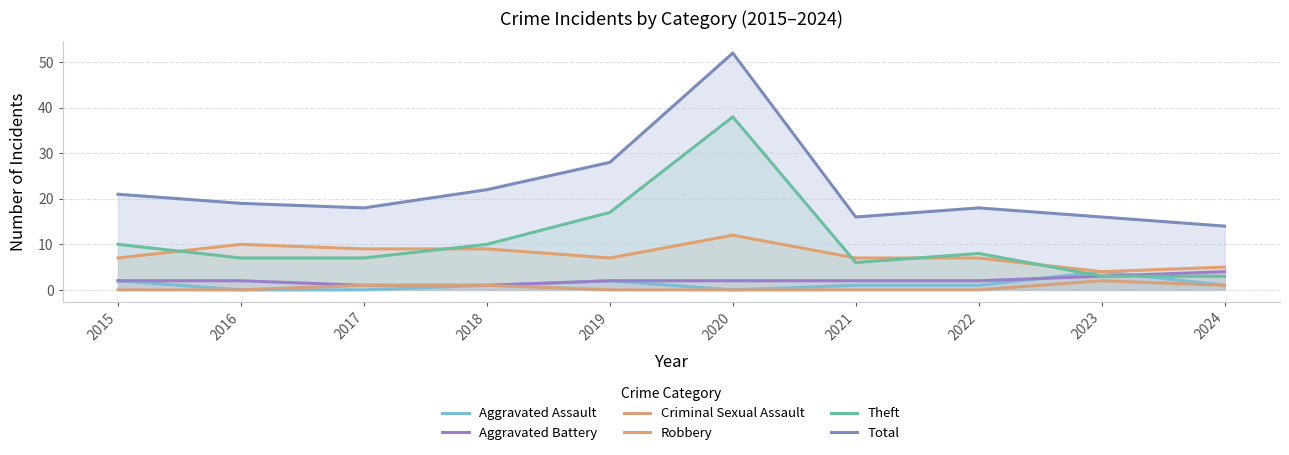

Which category has the lowest value in the Aggravated Assault series?

2016